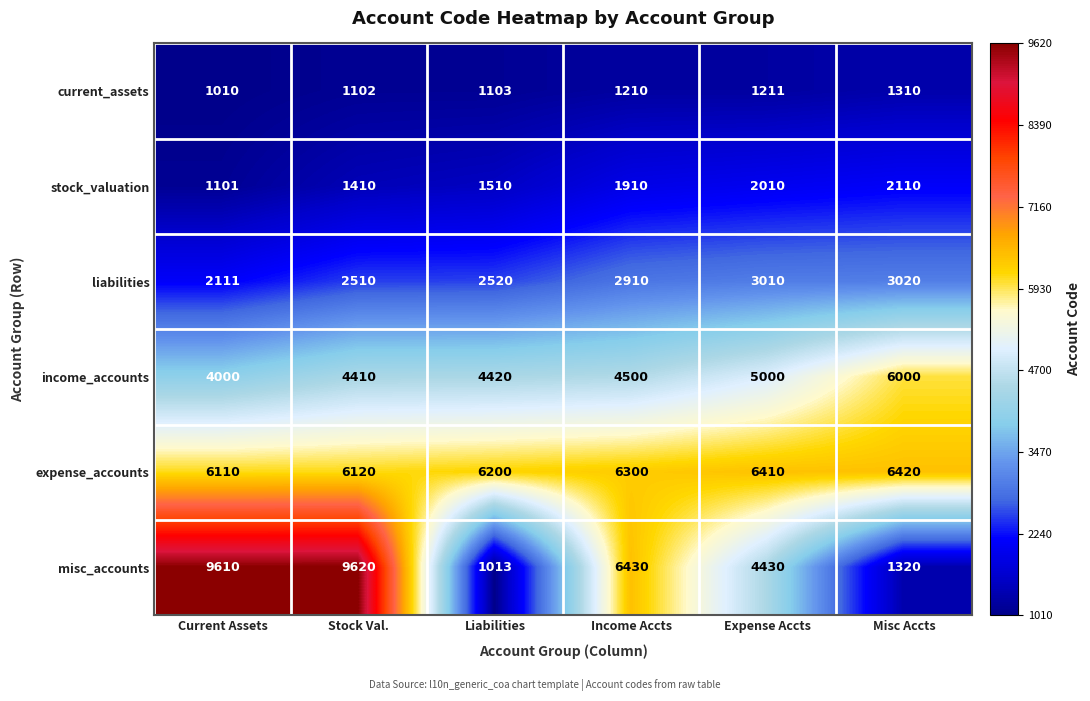

How many distinct data groups are displayed?

6